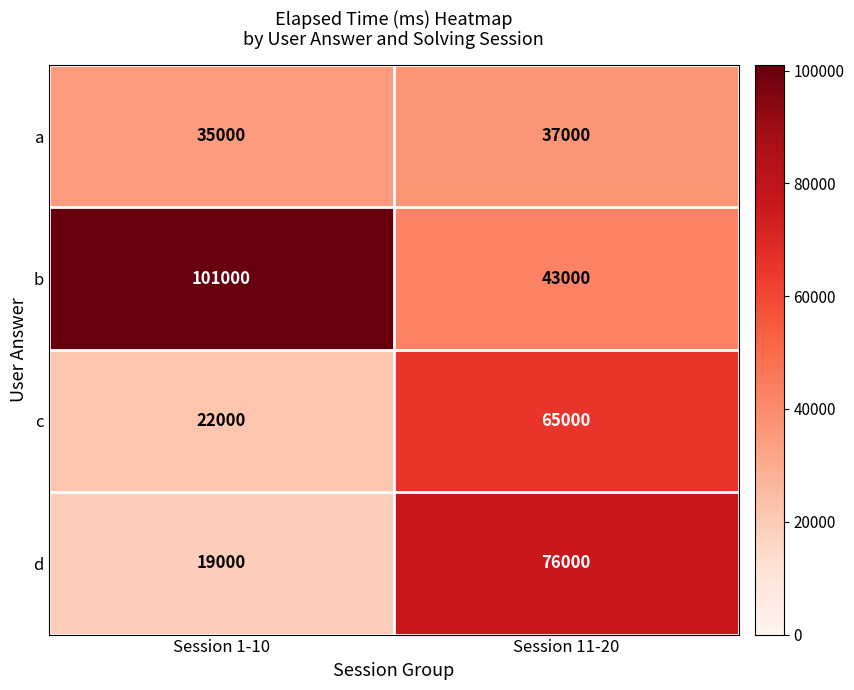

What is the smallest value displayed?

19000